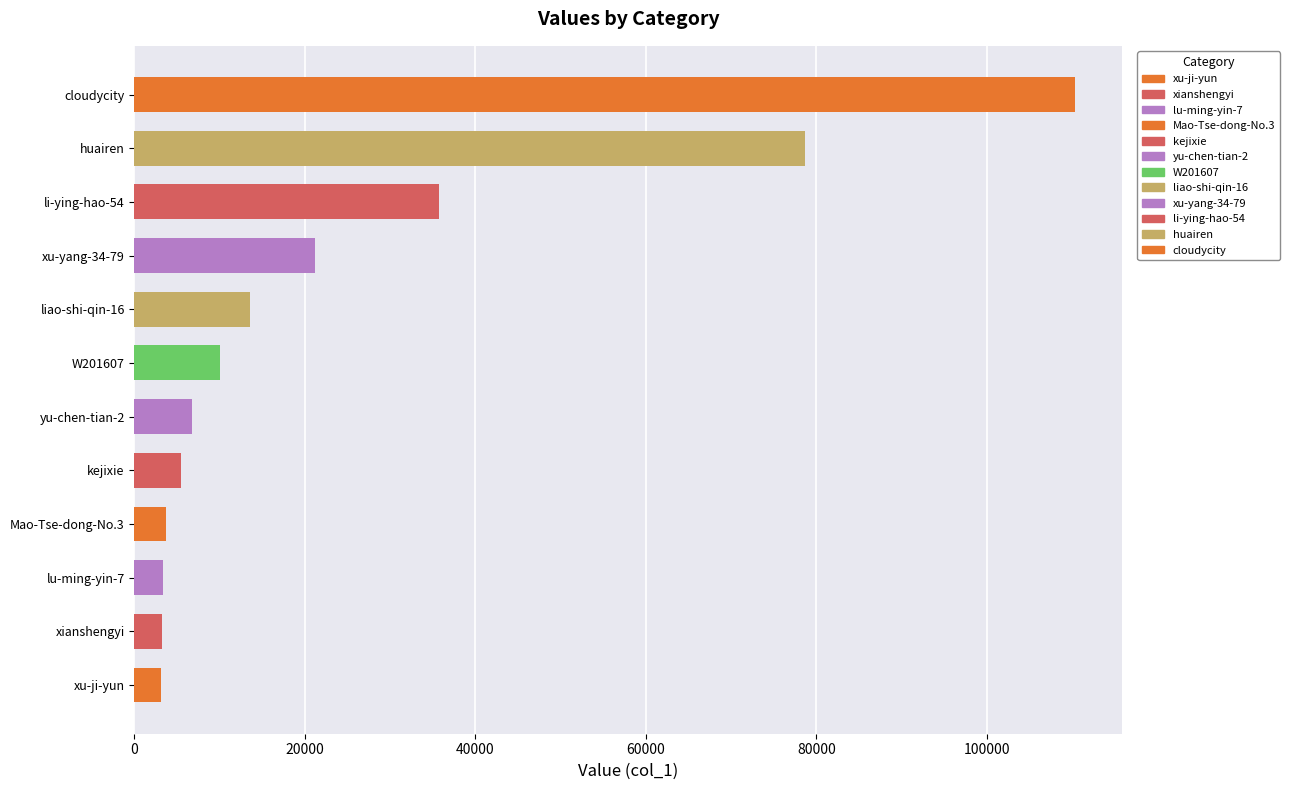

What is the sum of all values?

295024